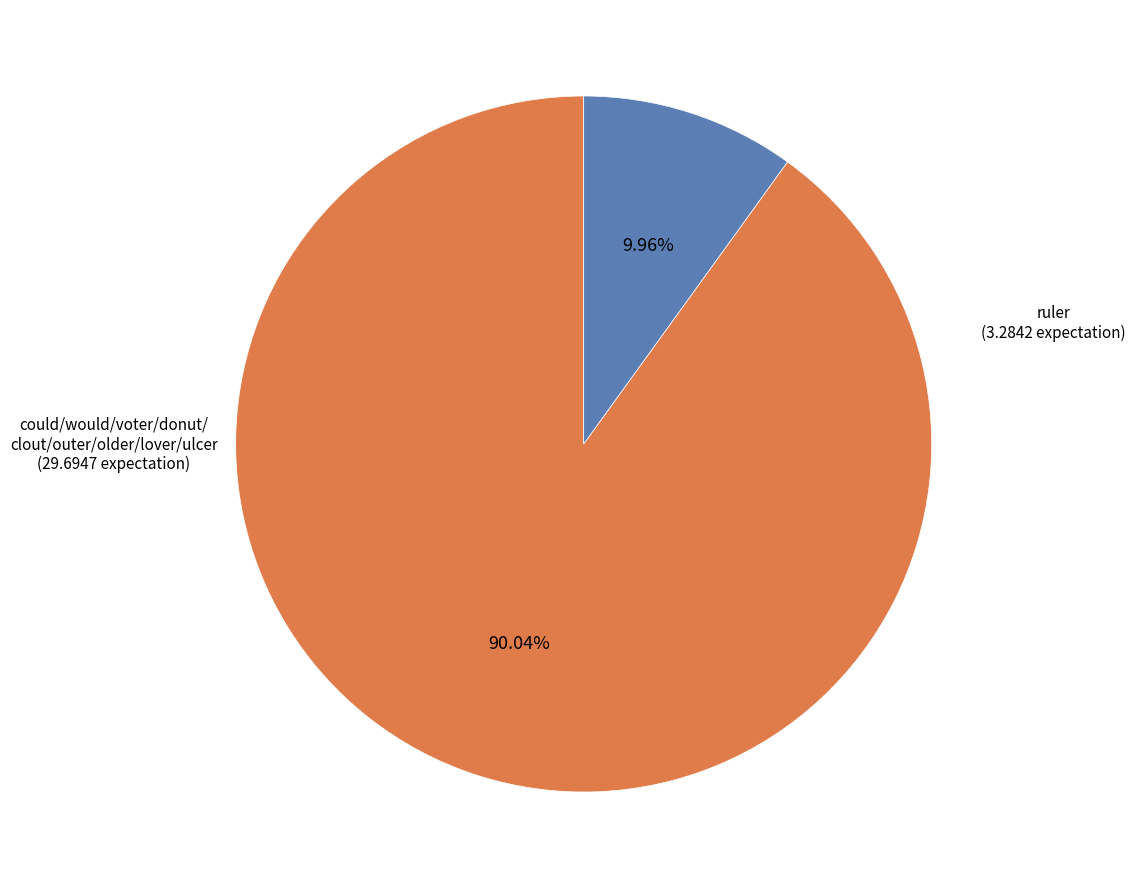

Is there any slice that represents more than half of the pie?

Yes